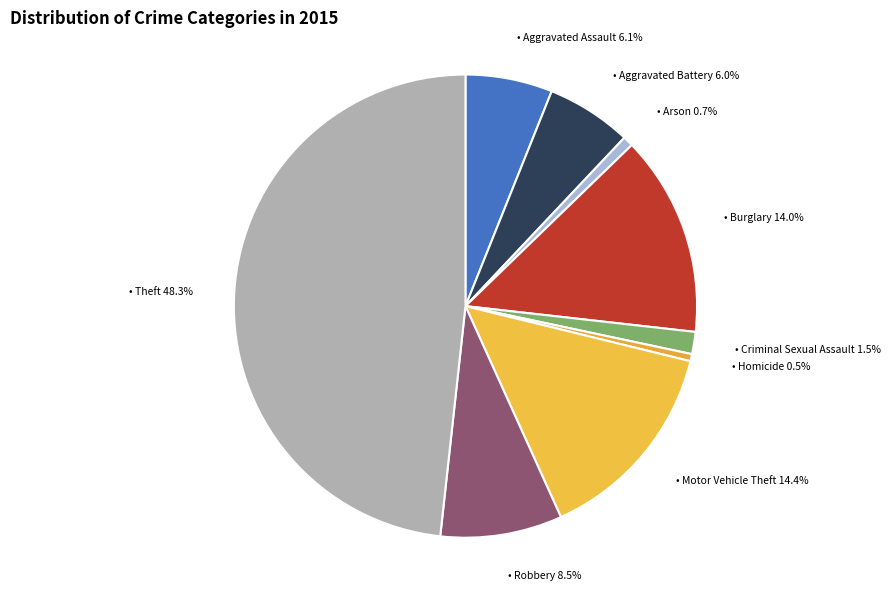

Count the number of slices in the pie.

9